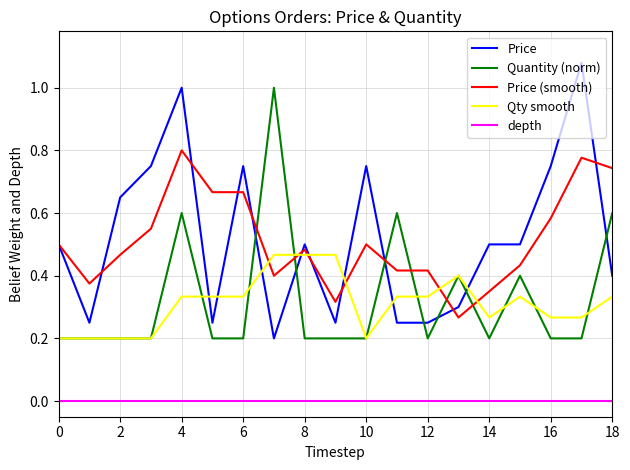

After their last crossing, which series has the higher values: Price or Quantity (norm)?

Quantity (norm)